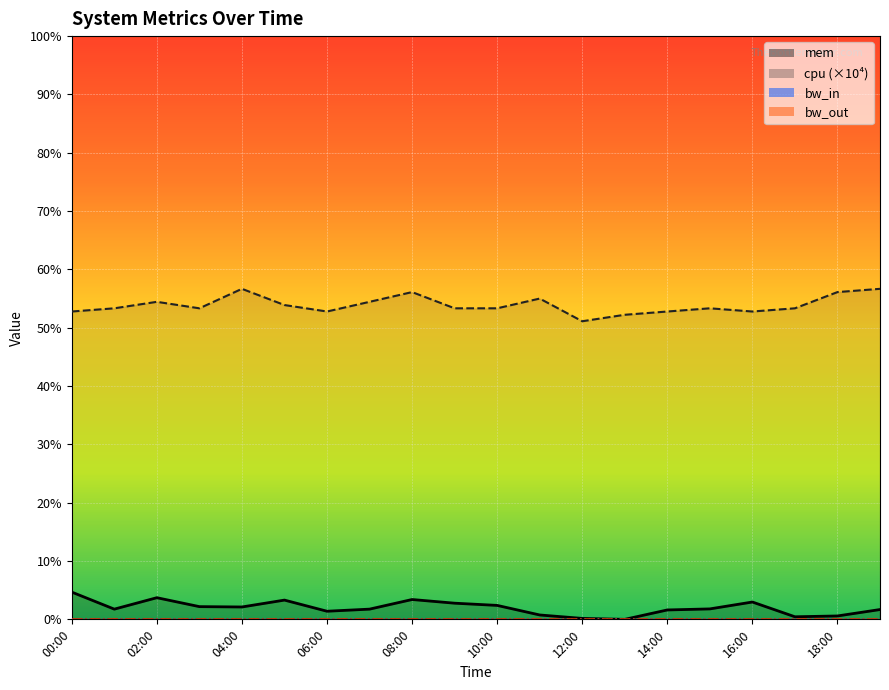

Which series has the widest spread of values?

cpu